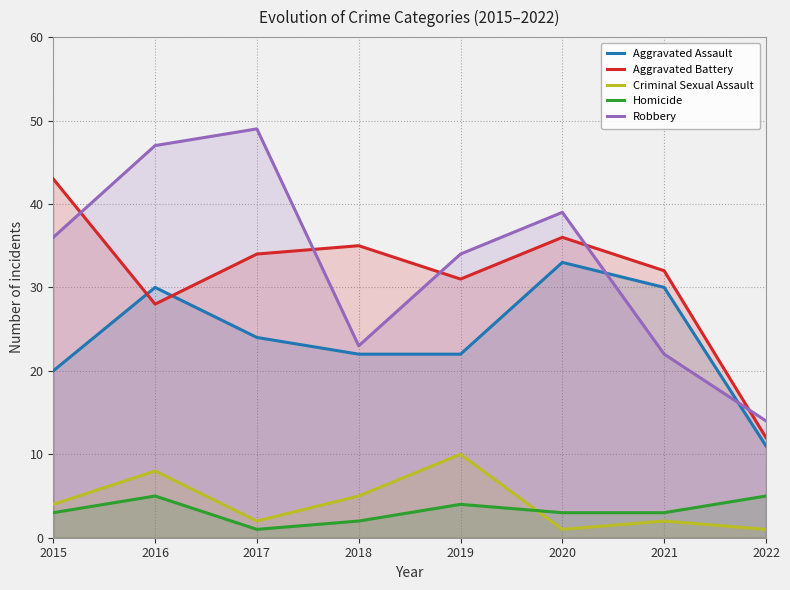

Where is Robbery nearest to the value 31?

2019